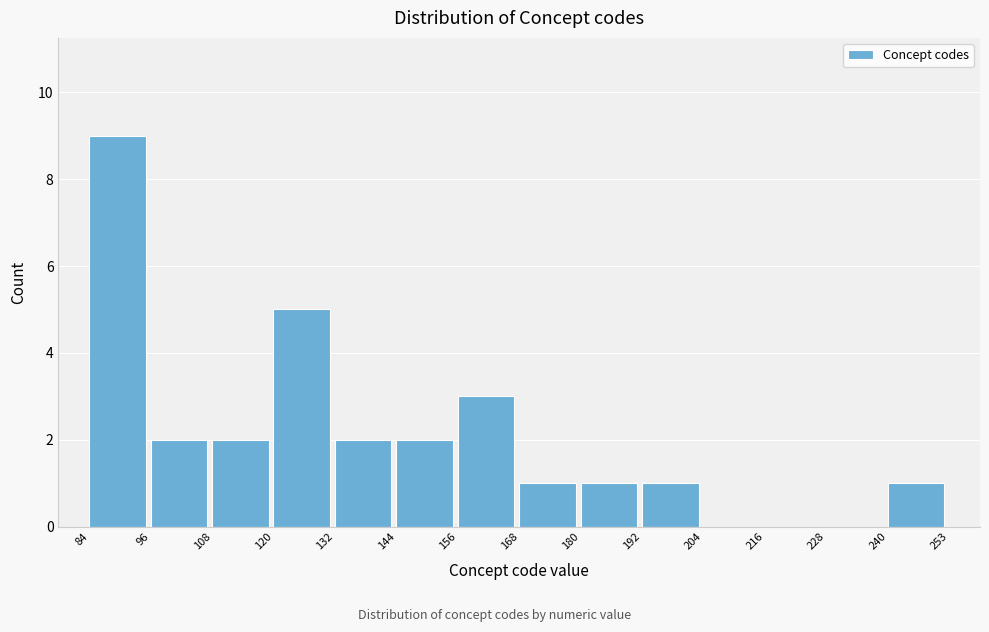

Reading left to right, list every bar in this chart as the range it spans on the x-axis followed by its height. The values are not printed on the chart, so give them approximately, as read against the axis.

84 to 96: 9
96 to 108: 2
108 to 120: 2
120 to 132: 5
132 to 144: 2
144 to 156: 2
156 to 168: 3
168 to 180: 1
180 to 192: 1
192 to 204: 1
204 to 216: 0
216 to 228: 0
228 to 240: 0
240 to 253: 1